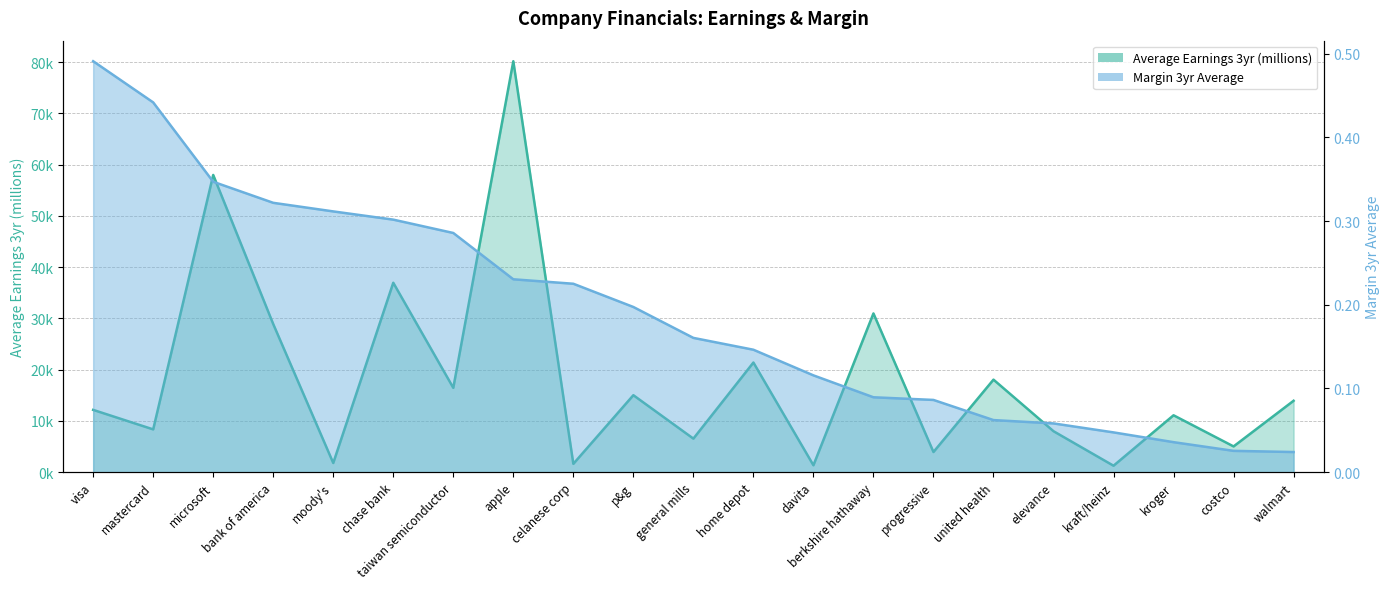

Which series has the largest total across all categories?

Average Earnings 3yr (millions)